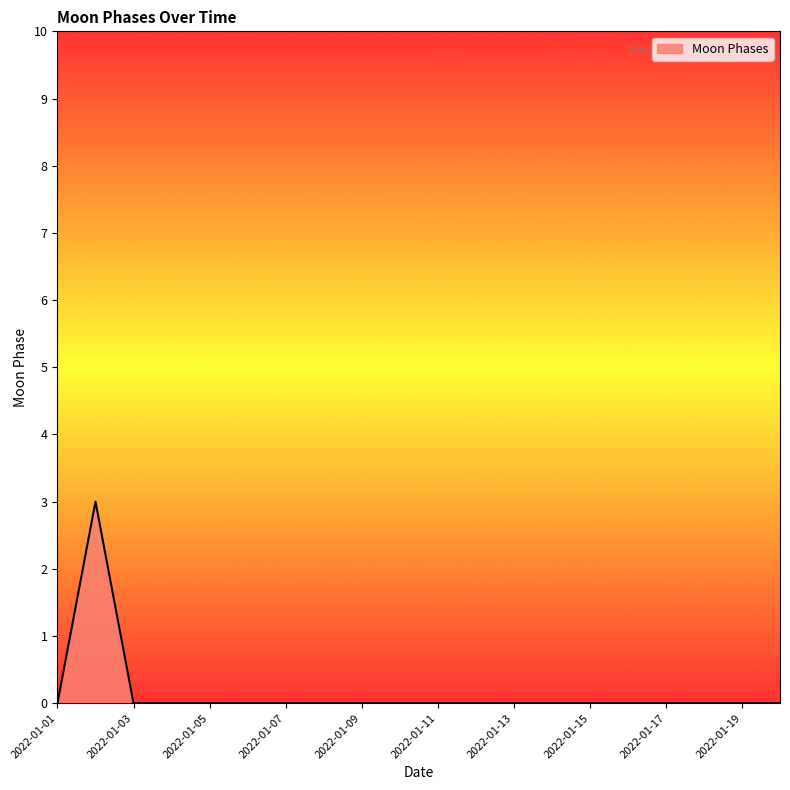

How many lines are shown in the chart?

1